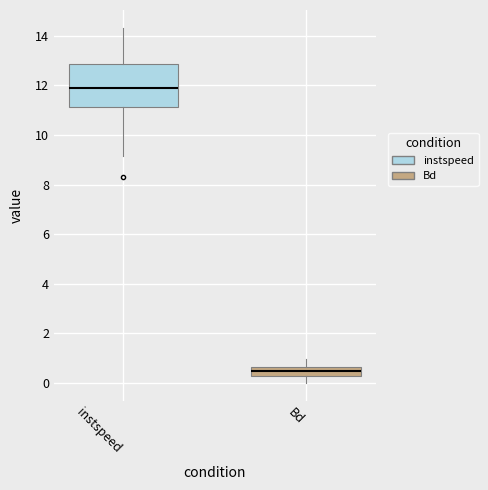

Comparing the boxes themselves (not the whiskers), which one is the tallest?

instspeed